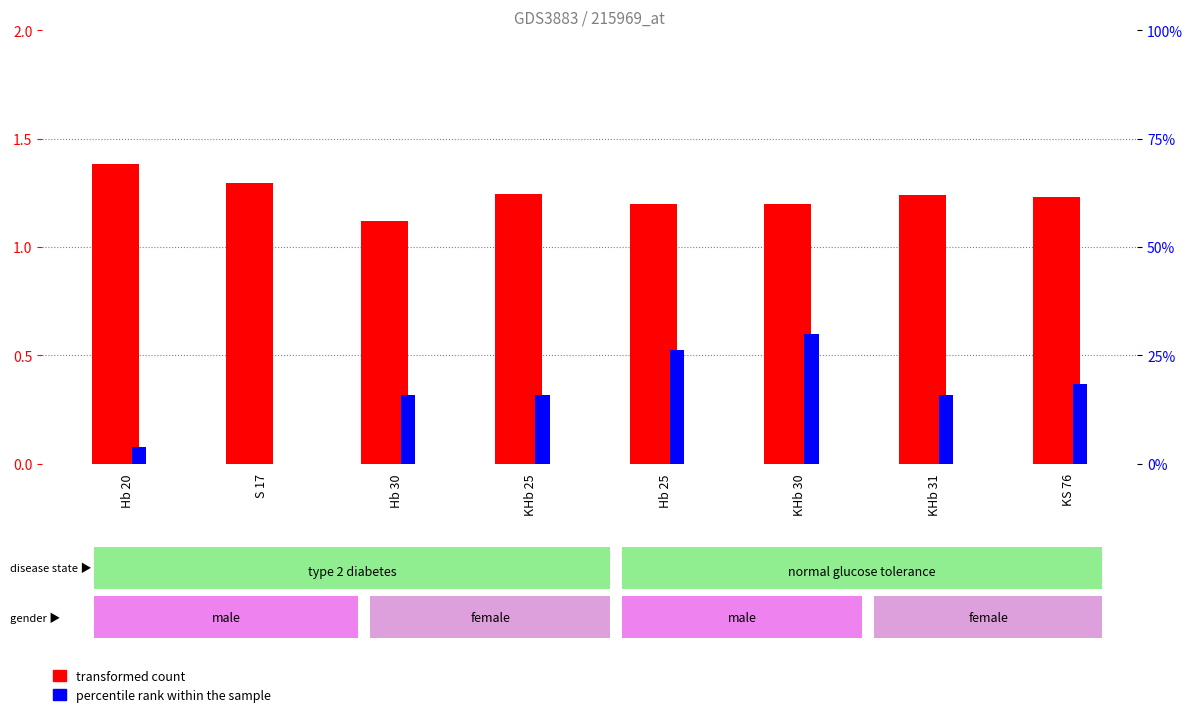

At how many categories does at least one series exceed 0?

8